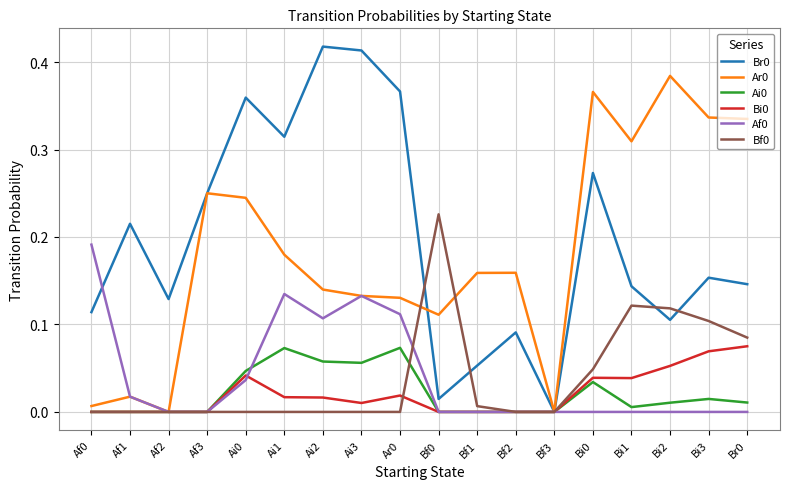

At which category does the chart reach its peak across all series?

Ai2